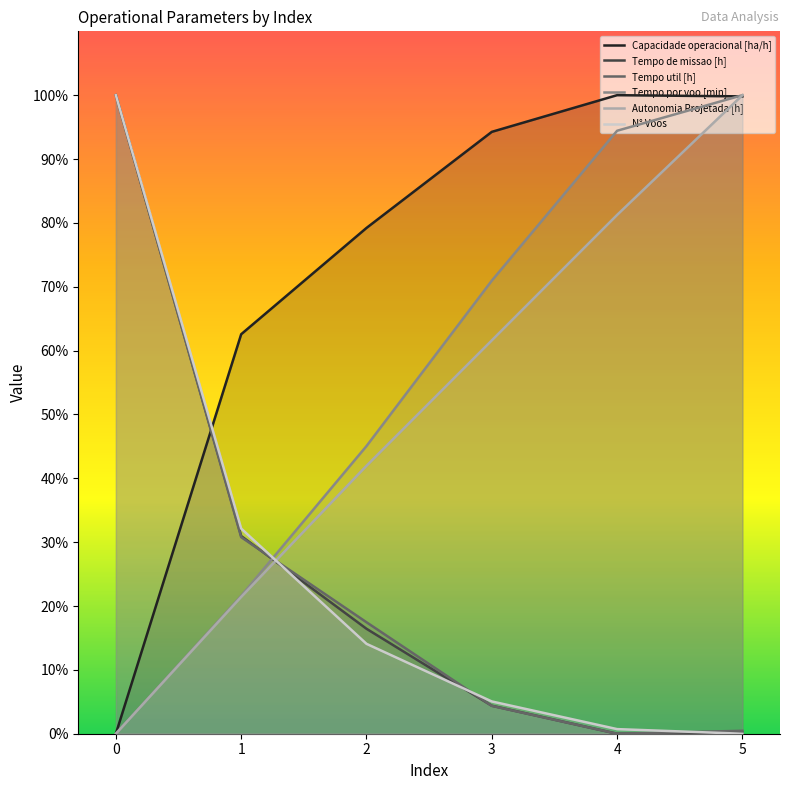

What are all the series names shown in the legend?

Capacidade operacional [ha/h], Tempo de missao [h], Tempo util [h], Tempo por voo [min], Autonomia Projetada [h], N° Voos